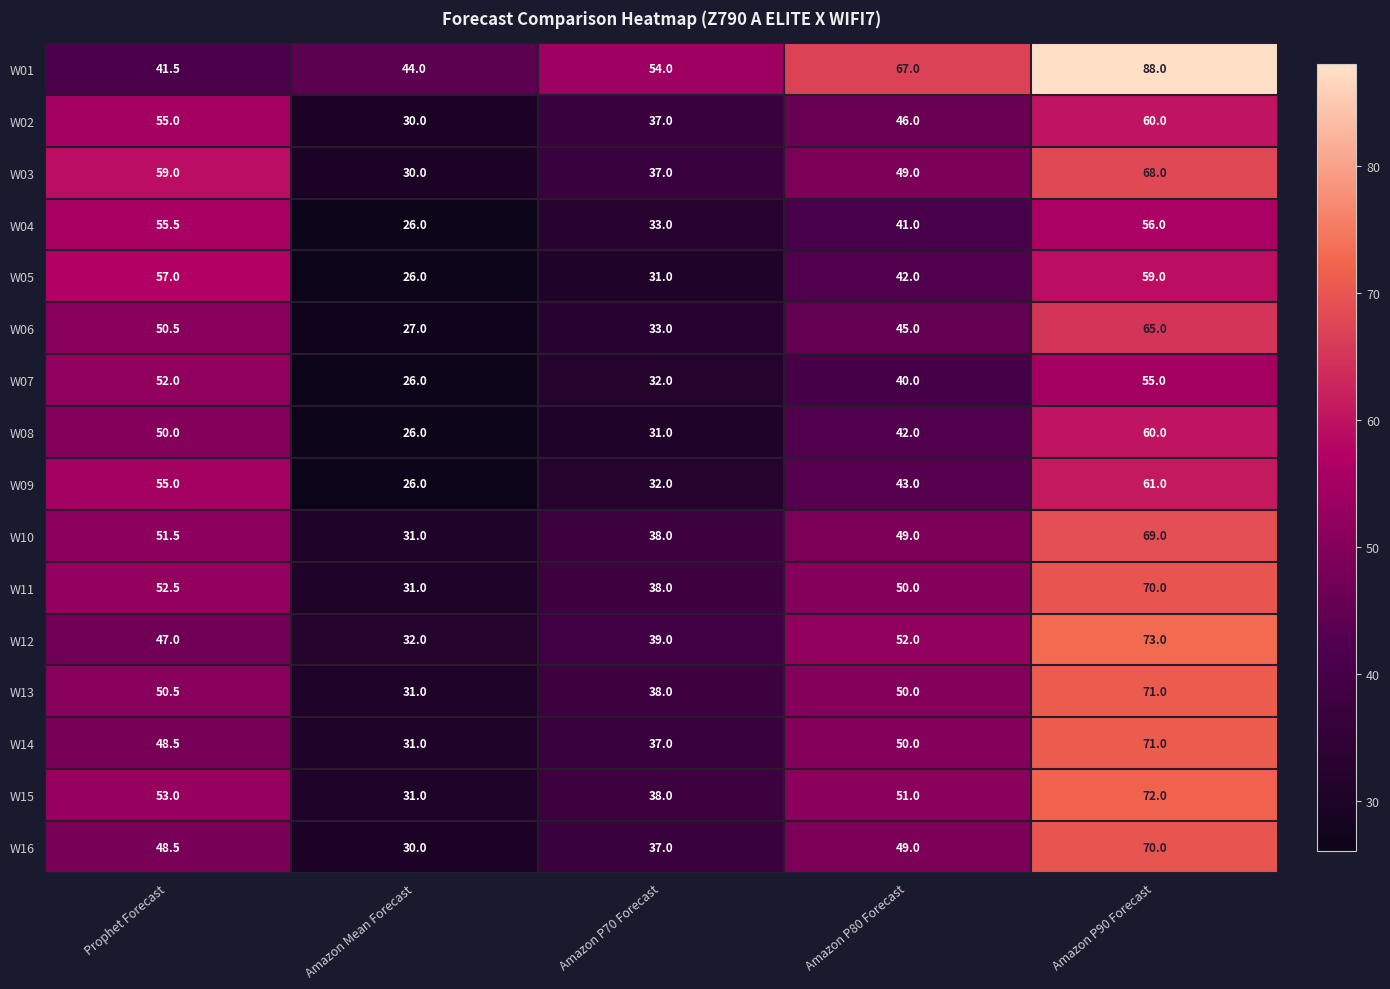

How many series are shown in this chart?

16